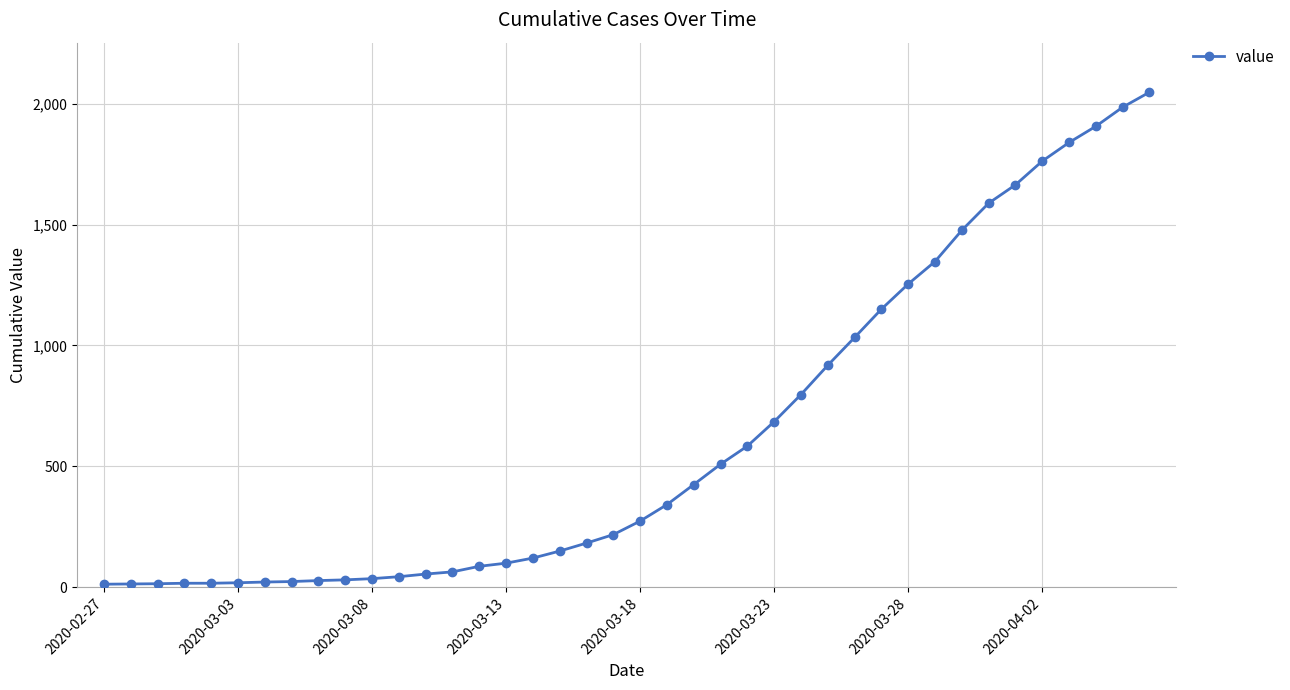

How many categories are shown in the chart?

40